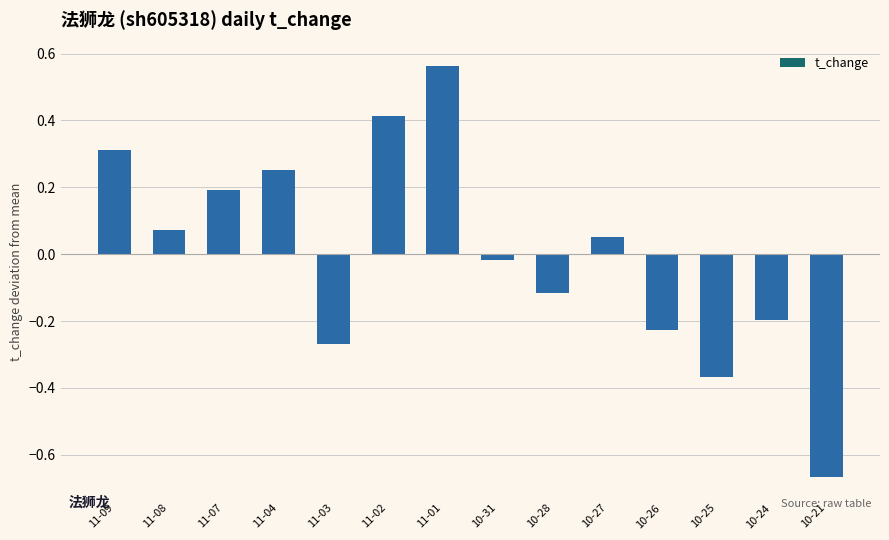

The value at 11-04 is 0.4. True or false?

False